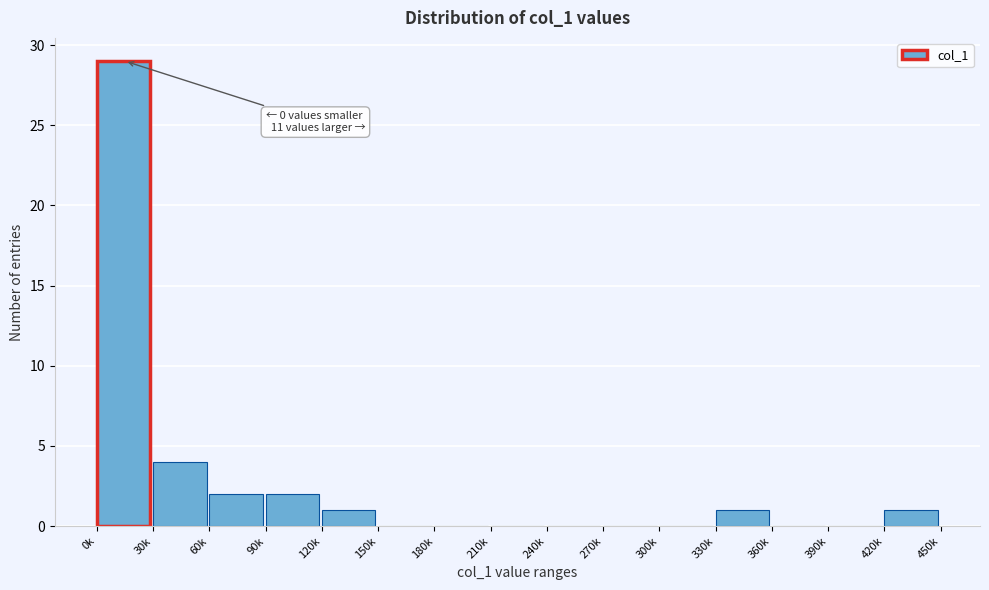

Reading right to left, list all the values displayed in this chart.

420k=1	390k=0	360k=0	330k=1	300k=0	270k=0	240k=0	210k=0	180k=0	150k=0	120k=1	90k=2	60k=2	30k=4	0k=29